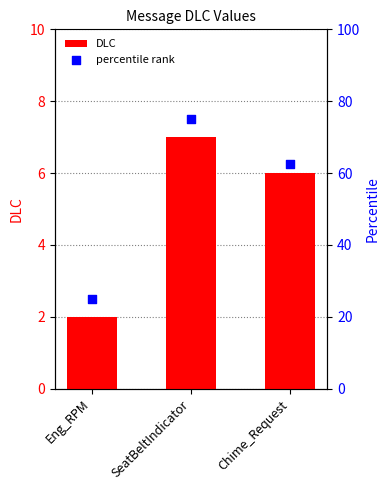

Which series contains the highest Y value?

percentile rank